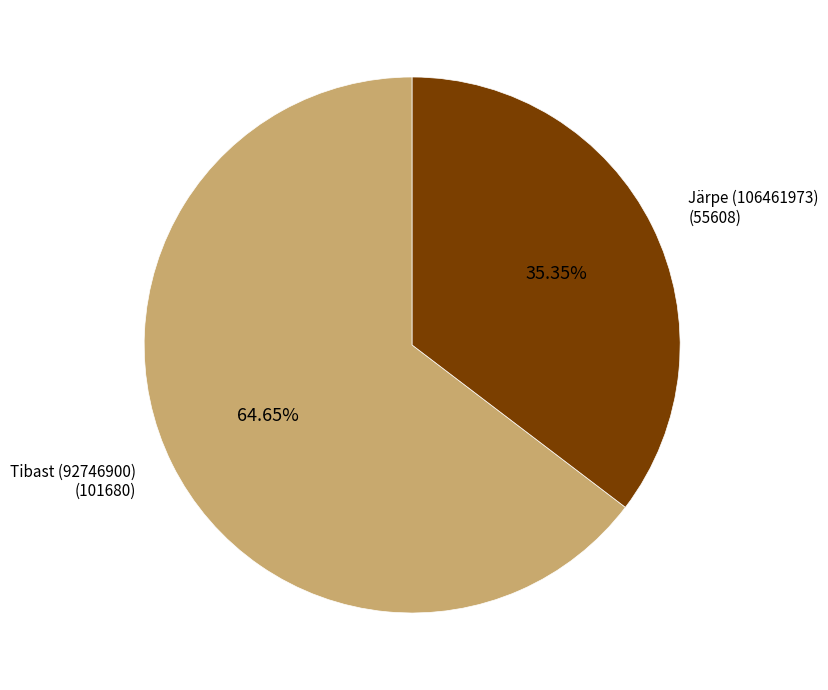

Approximately how many times larger is the value at Järpe (106461973) compared to Tibast (92746900)?

0.5